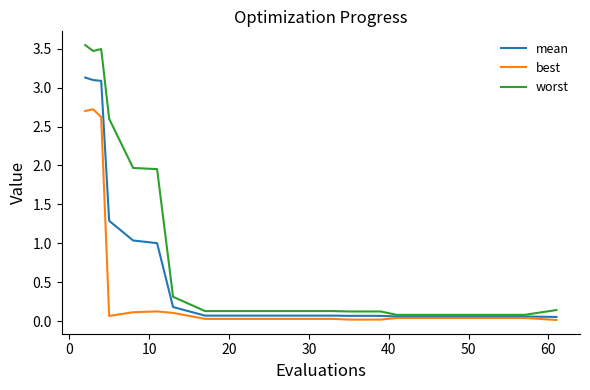

True or false: best has more than 0 points higher than both neighbors.

True